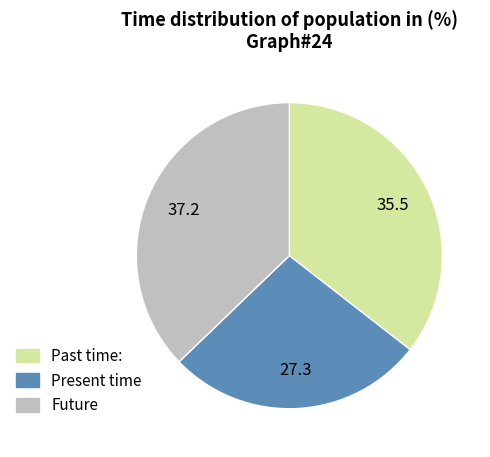

Which category has the biggest portion of the pie?

Future